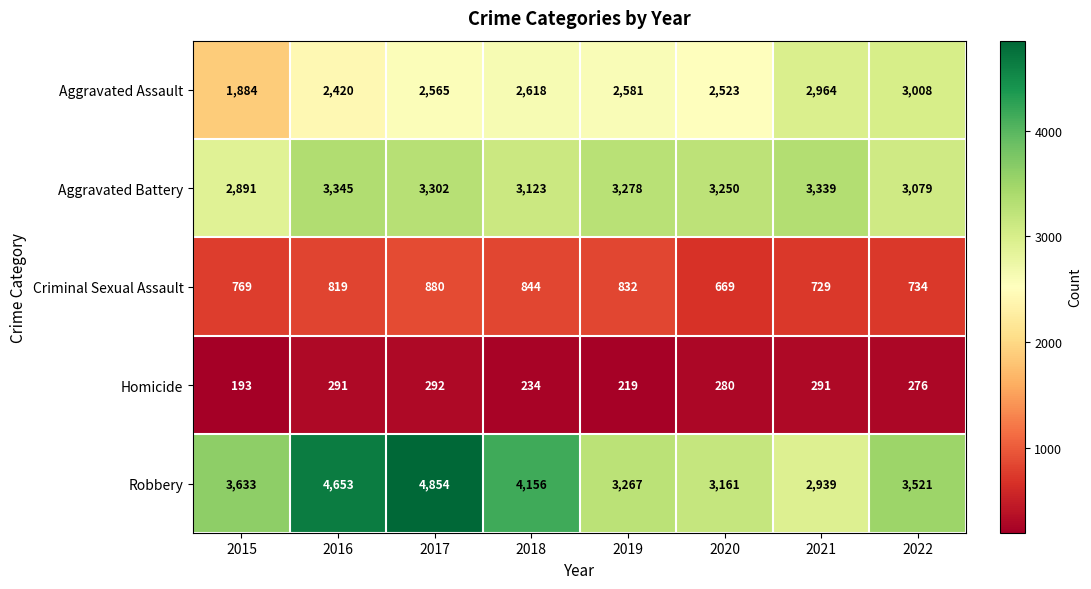

What is the average value of the Homicide series?

260